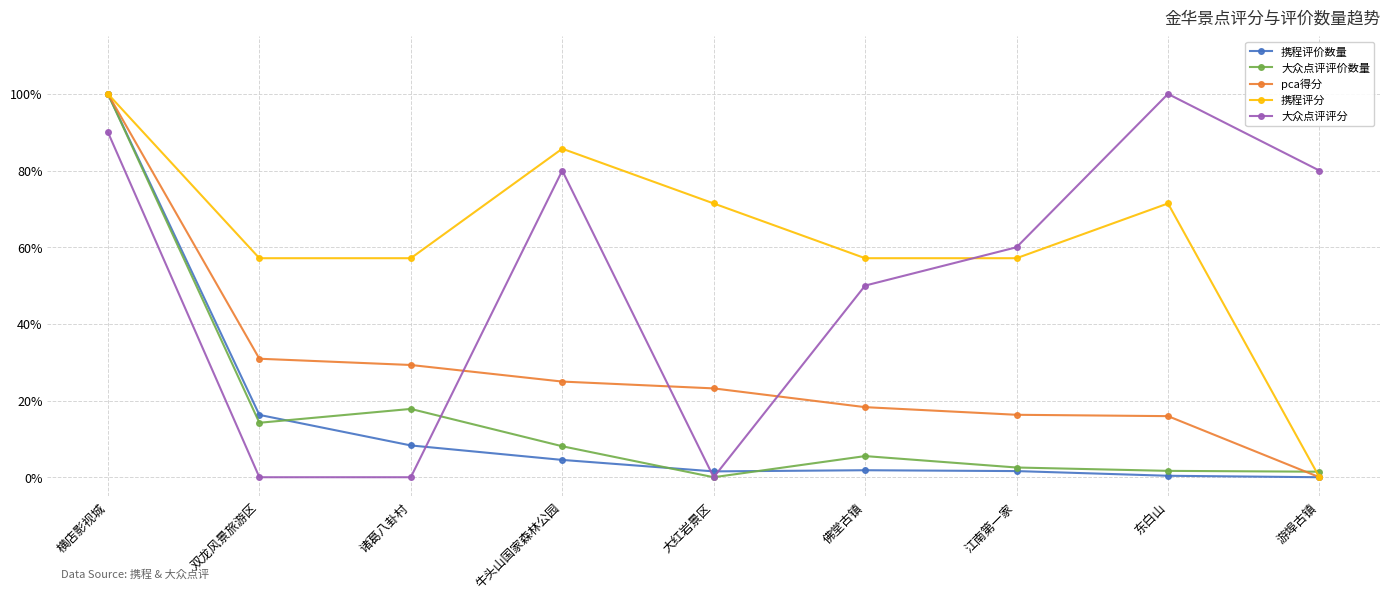

What is the greatest value displayed?

1.0